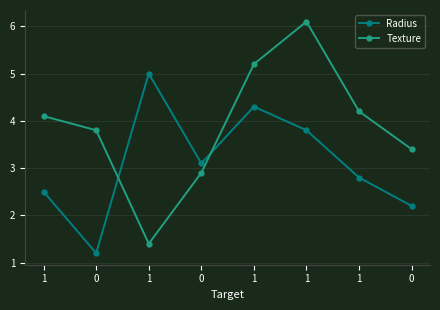

What is the highest value of the Texture series?

6.1